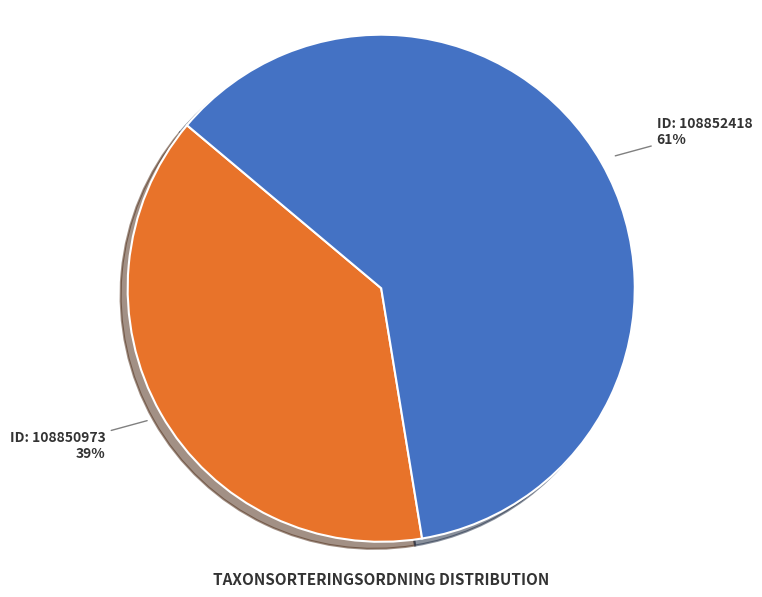

To the nearest percent, what is the average slice percentage?

50%